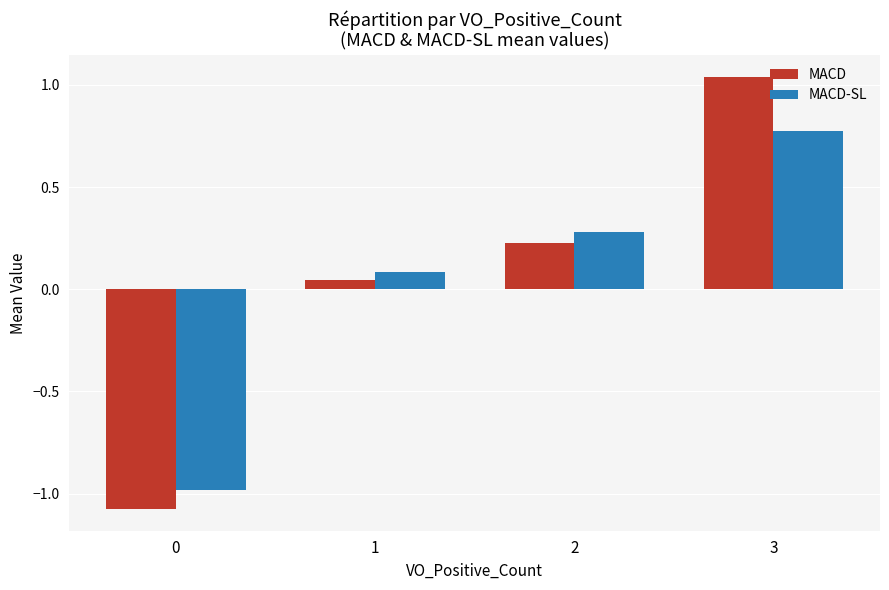

Where is MACD-SL nearest to the value 0?

1